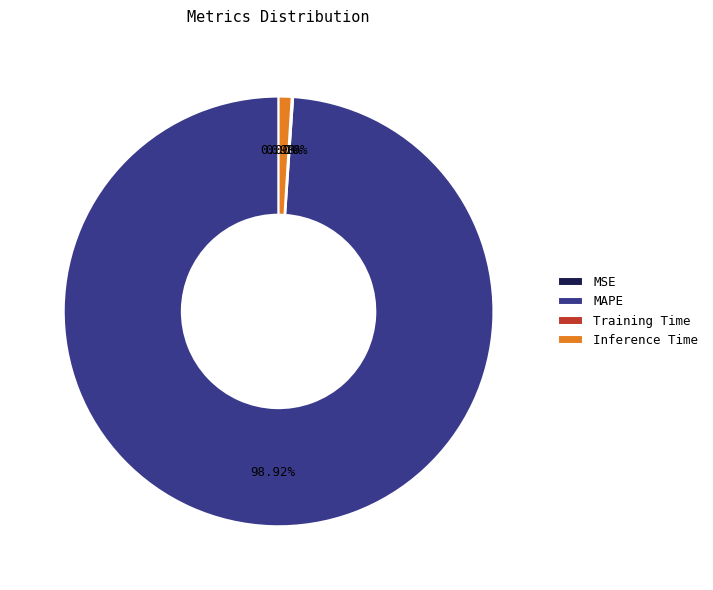

Which slice represents more than half of the pie?

MAPE